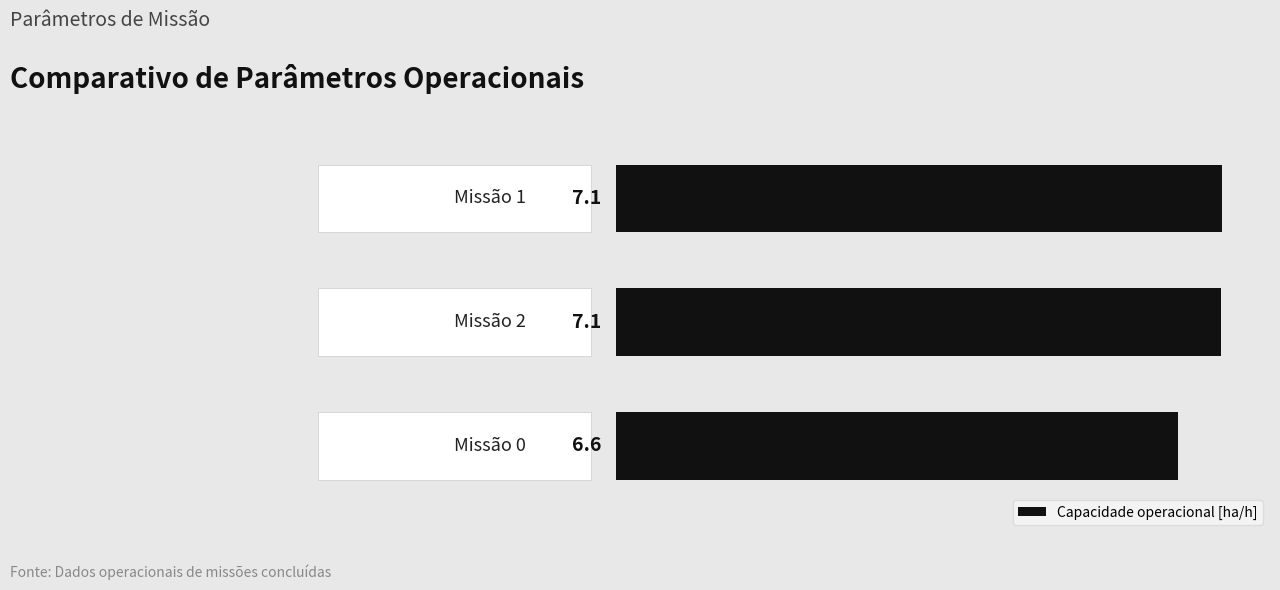

What is the smallest value displayed?

6.6